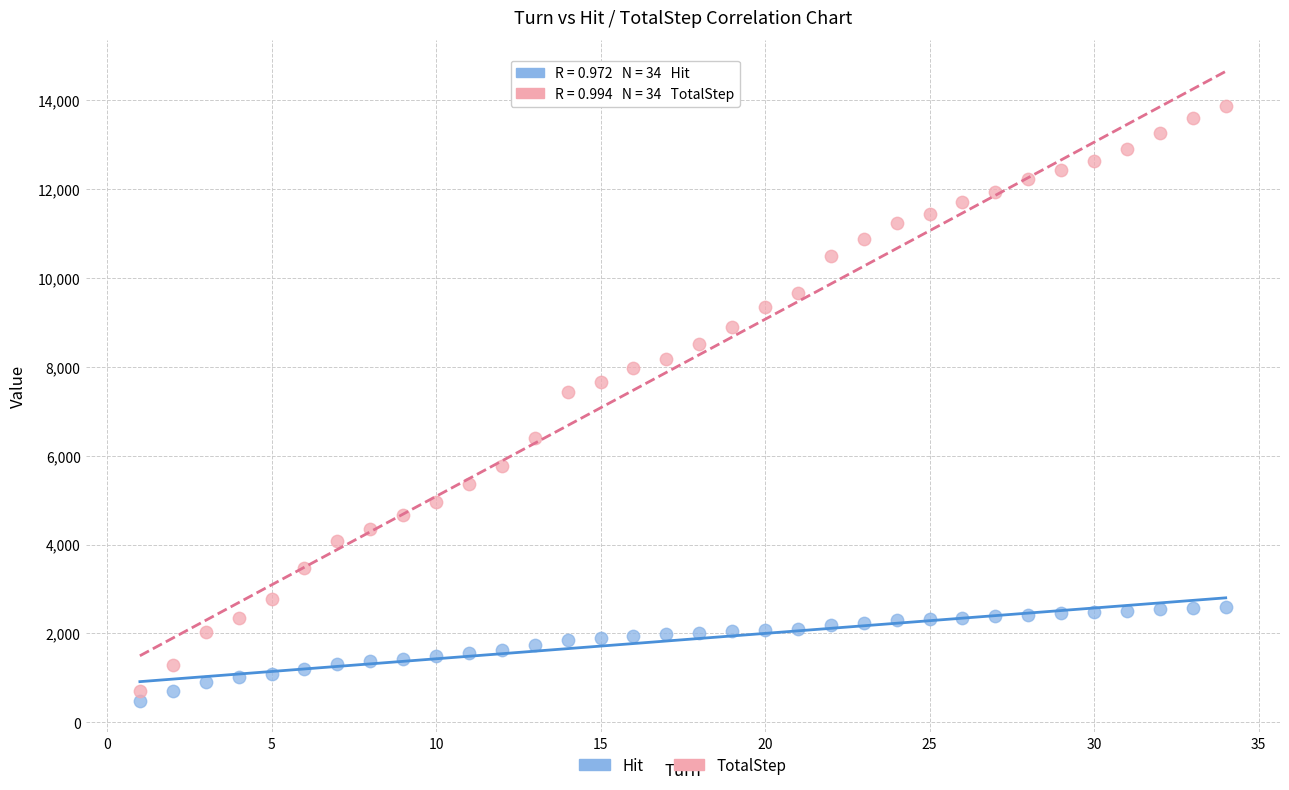

Which series reaches the maximum Y coordinate?

TotalStep